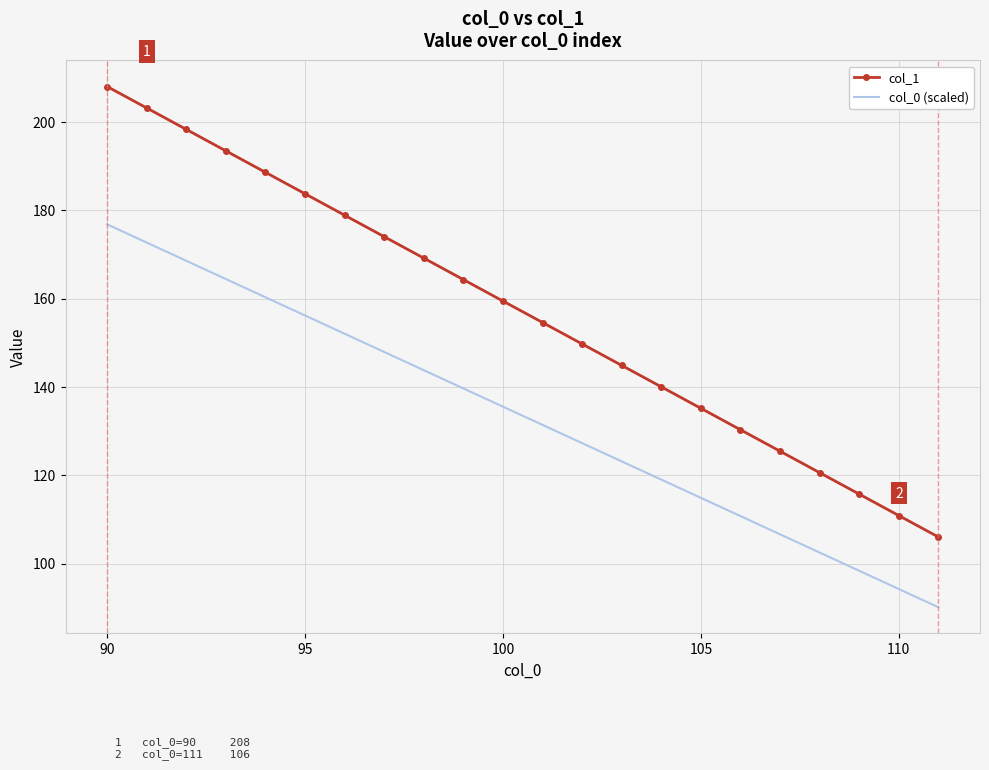

How many values in the col_1 series are below 159?

11